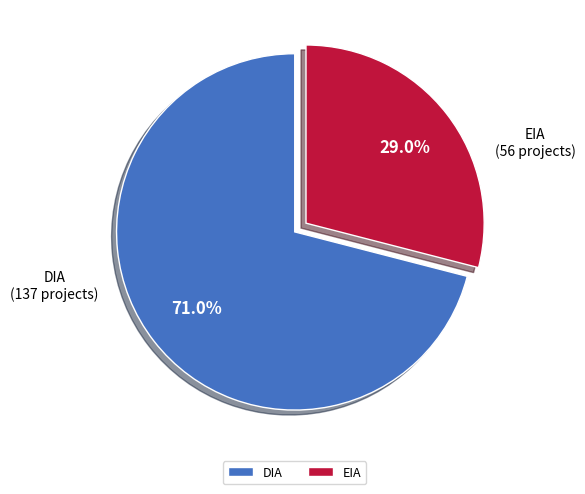

Combined, do DIA and EIA account for over 50%?

Yes